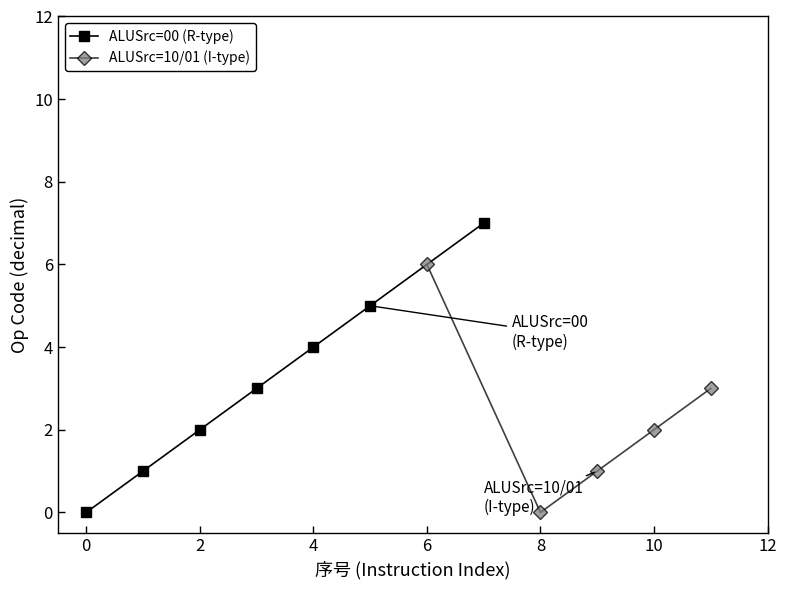

The value of ALUSrc=00 (R-type) at 2 is 2. True or false?

True